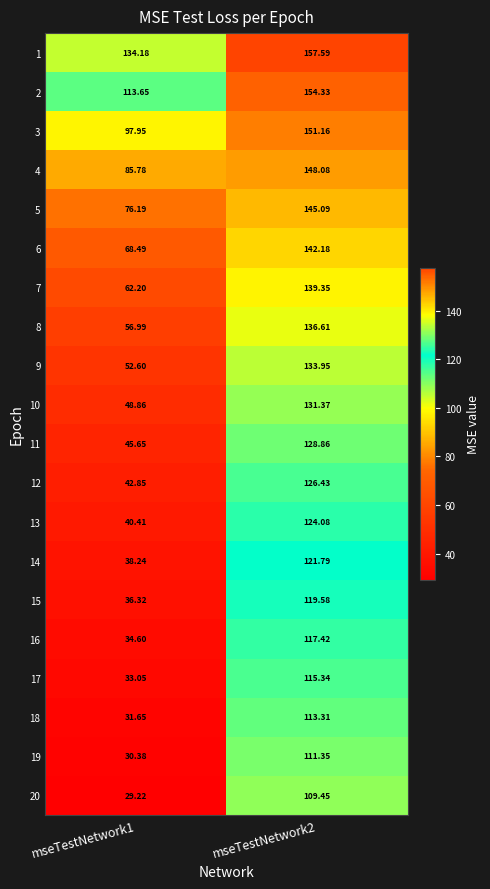

Is the value of 3 at mseTestNetwork2 greater than the value of 12 at mseTestNetwork2?

Yes